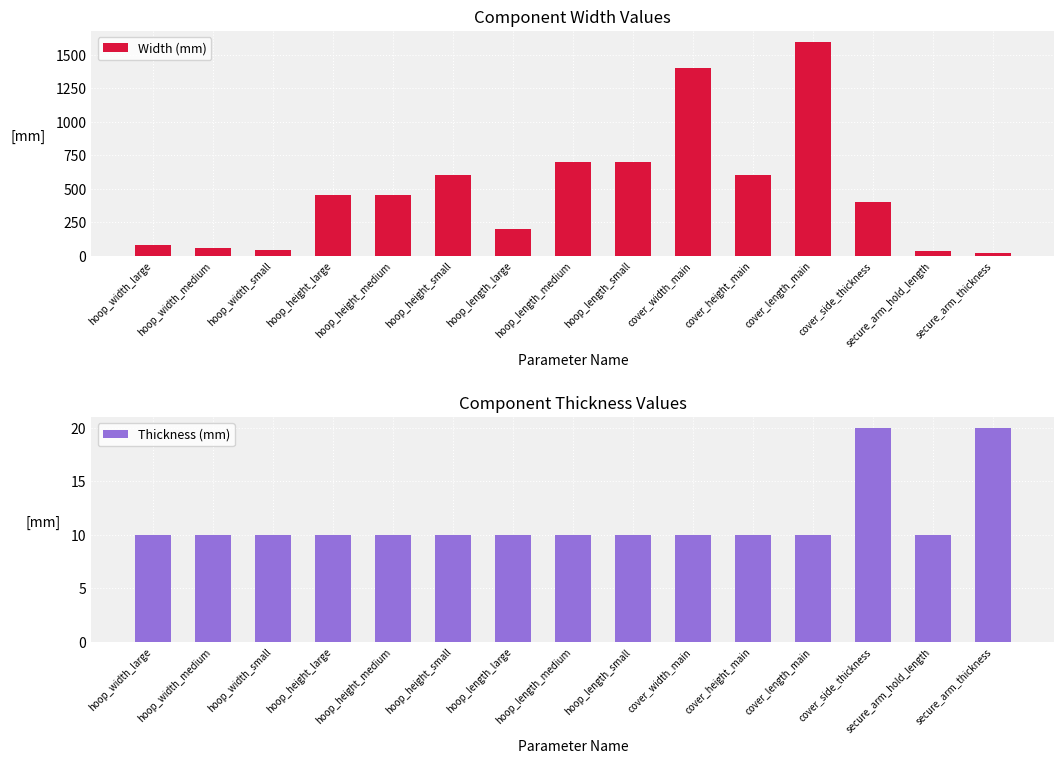

What value does the Thickness (mm) series have at hoop_width_large, to the nearest 10?

10